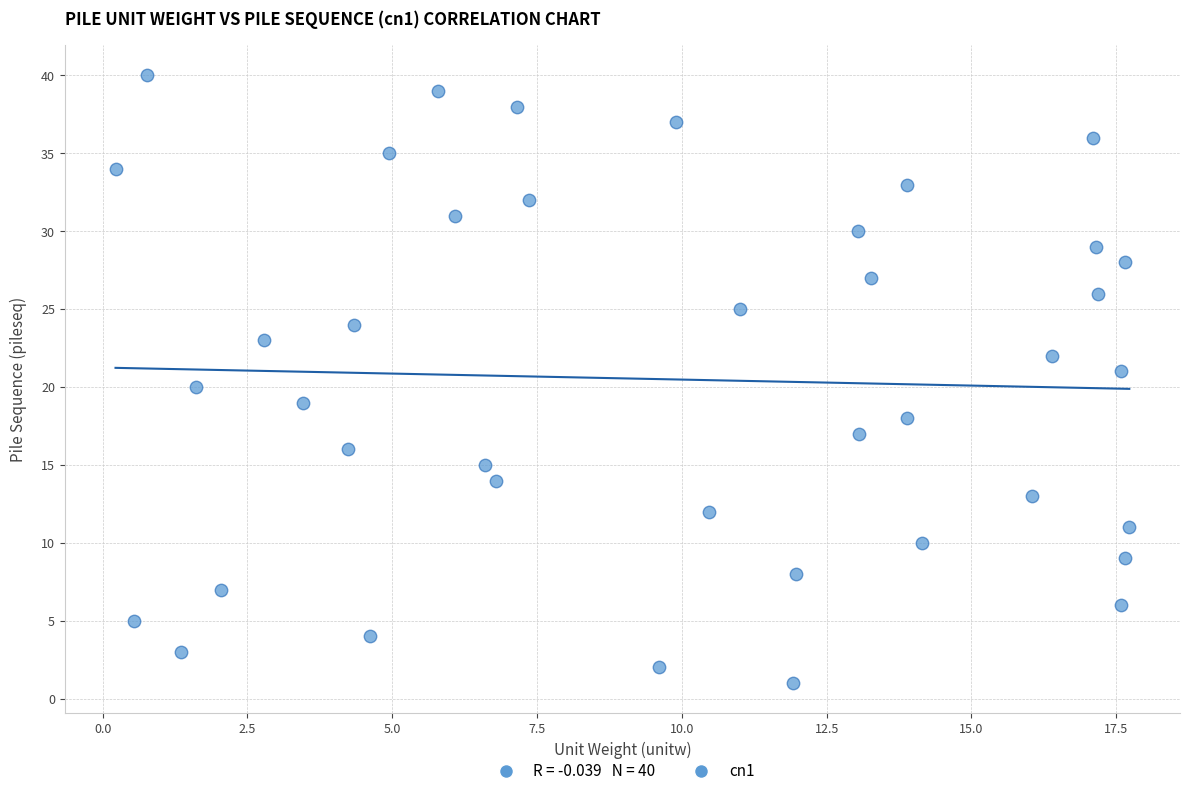

What is the range of Y values (max minus min)?

39